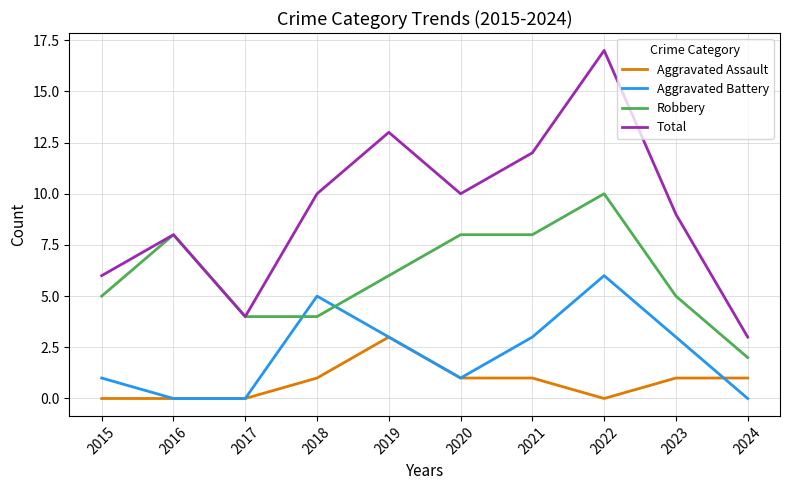

Which series ends up on top after the final intersection of Aggravated Assault and Aggravated Battery?

Aggravated Assault